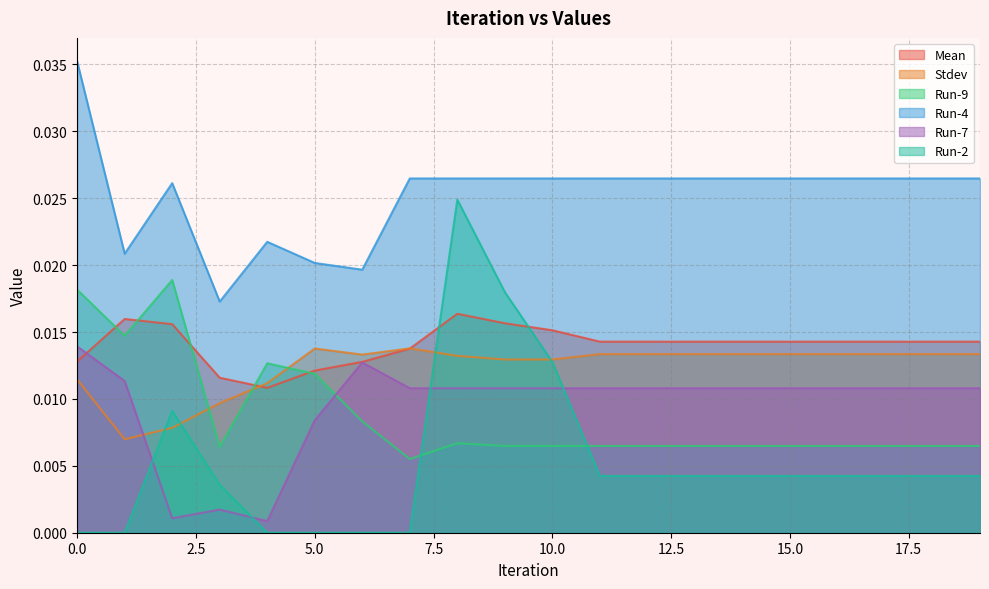

True or false: Run-2 and Run-4 intersect in this chart.

False